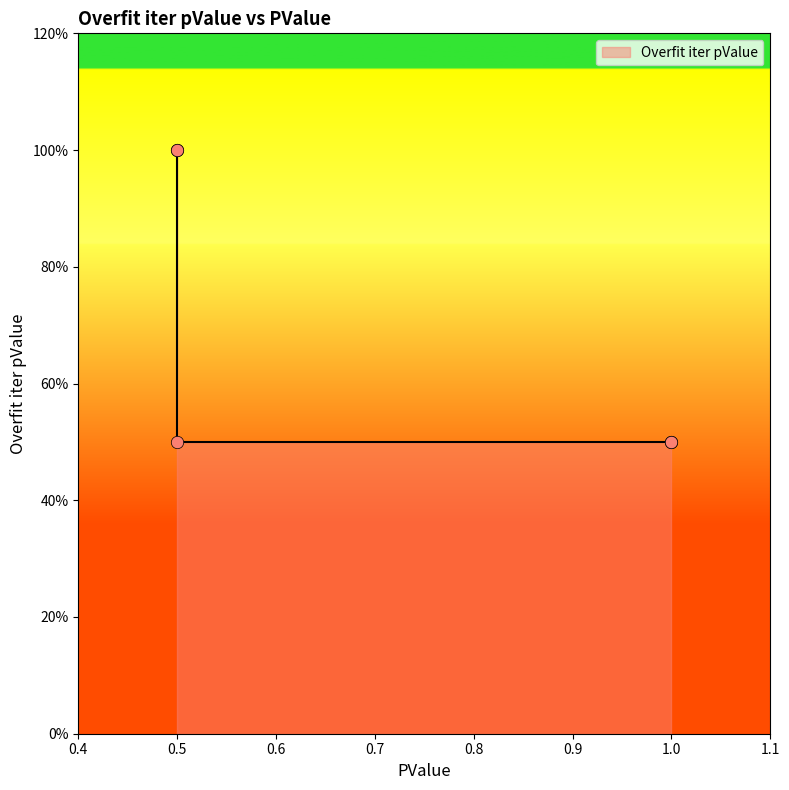

Between 1.0 and 1.0, which is larger?

1.0